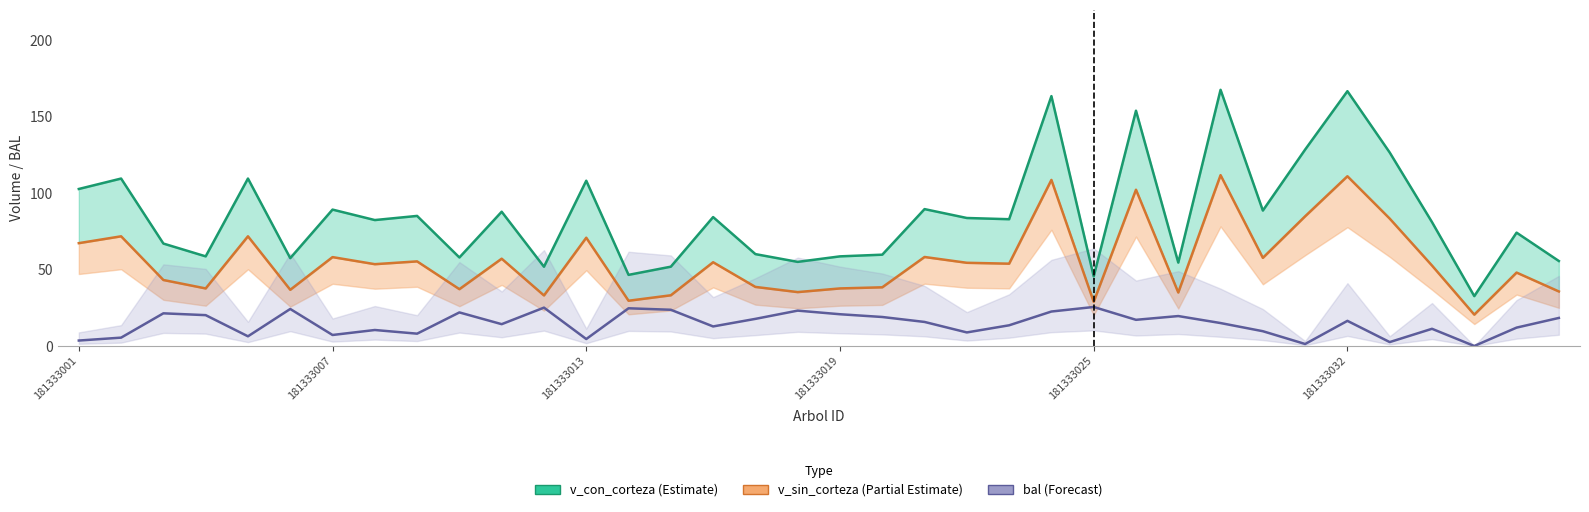

What is the highest value of the v_con_corteza_line series?

167.7